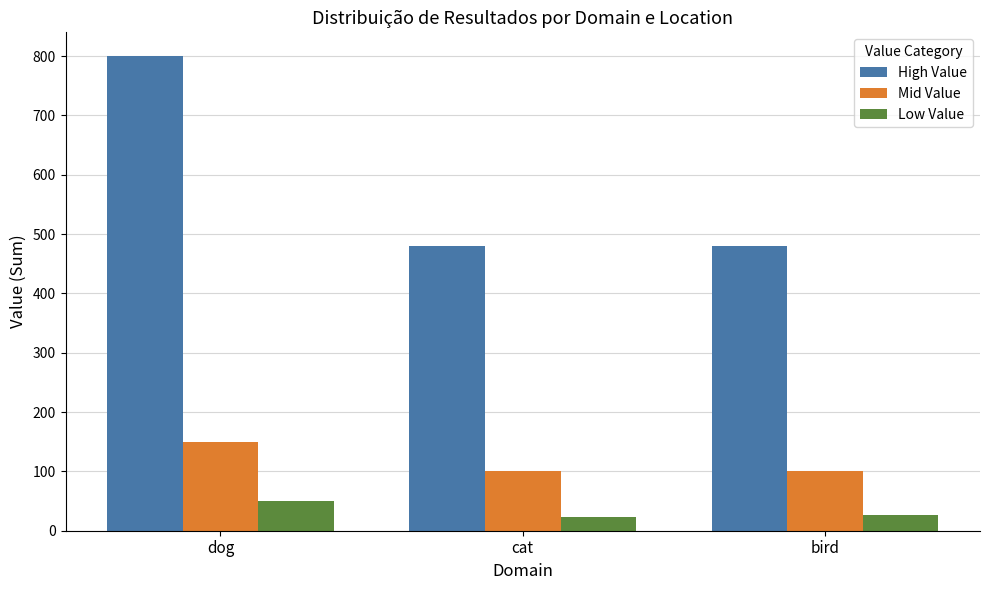

What is the value of the High Value bar at the 1st from the left?

800